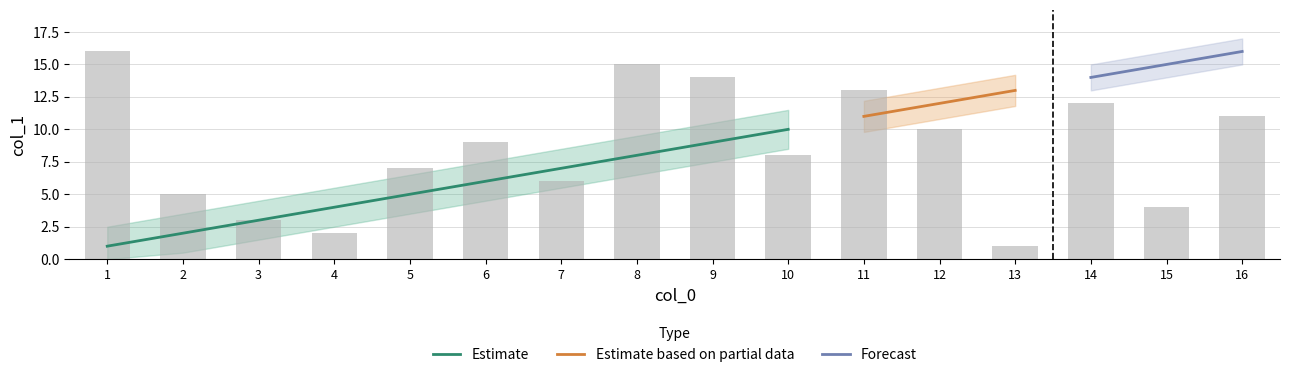

Reading left to right, extract all data points from this chart.

16	5	3	2	7	9	6	15	14	8	13	10	1	12	4	11